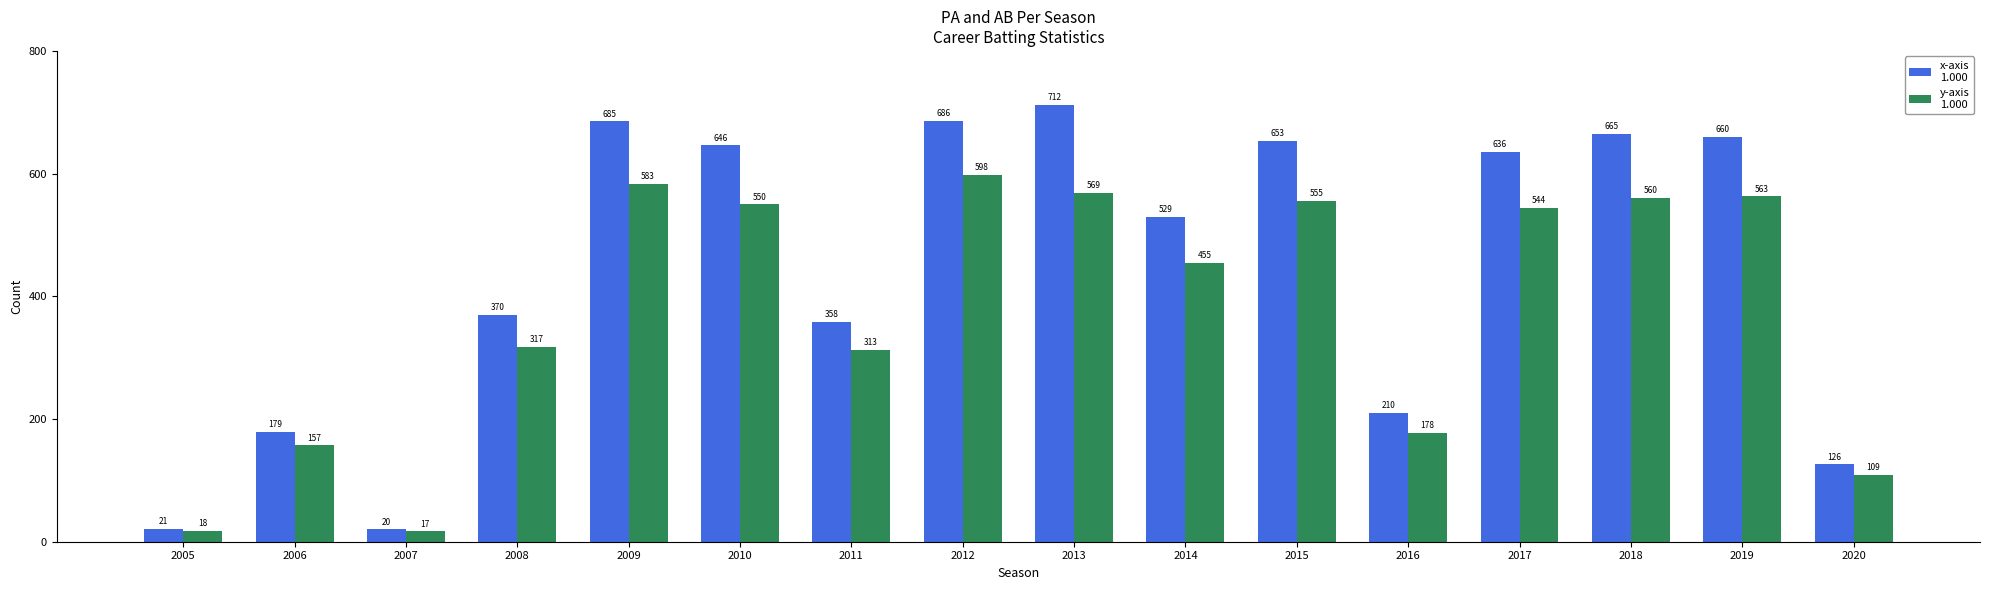

At which category does the chart reach its minimum across all series?

2007